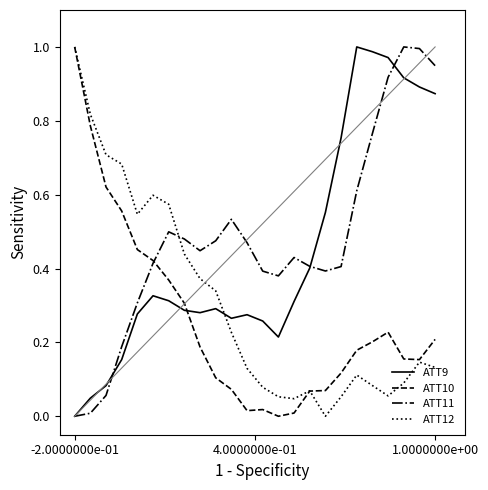

List the series in order of their overall mean, lowest first.

ATT10, ATT12, ATT9, ATT11